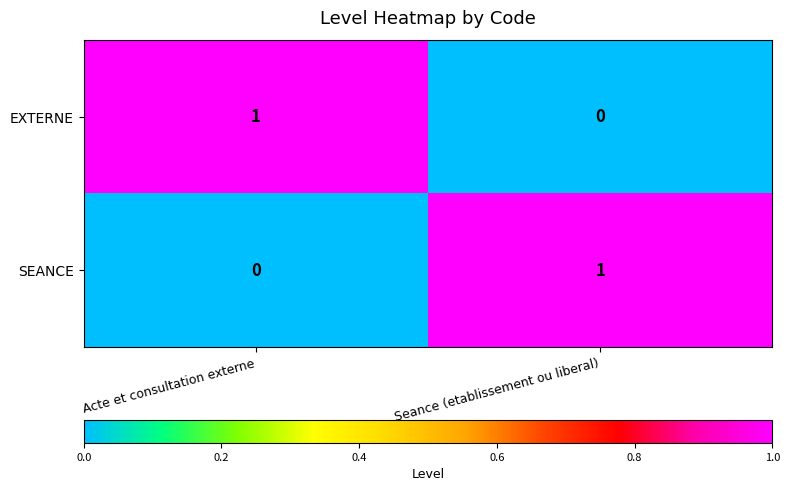

Is it true that EXTERNE equals 0 at Acte et consultation externe?

False